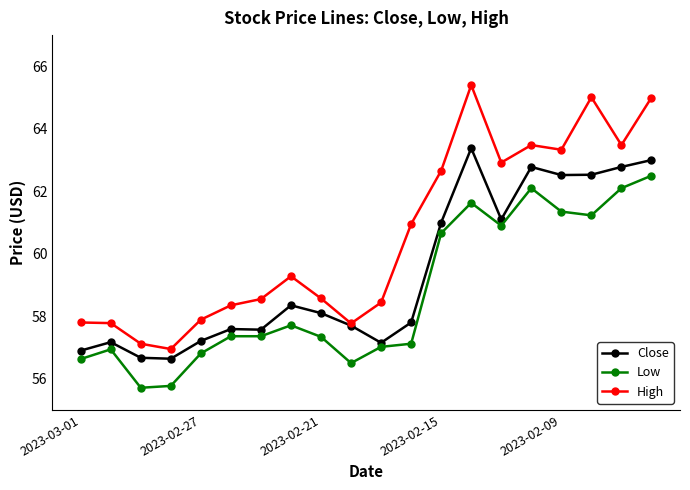

True or false: High has more than 1 points higher than both neighbors.

True